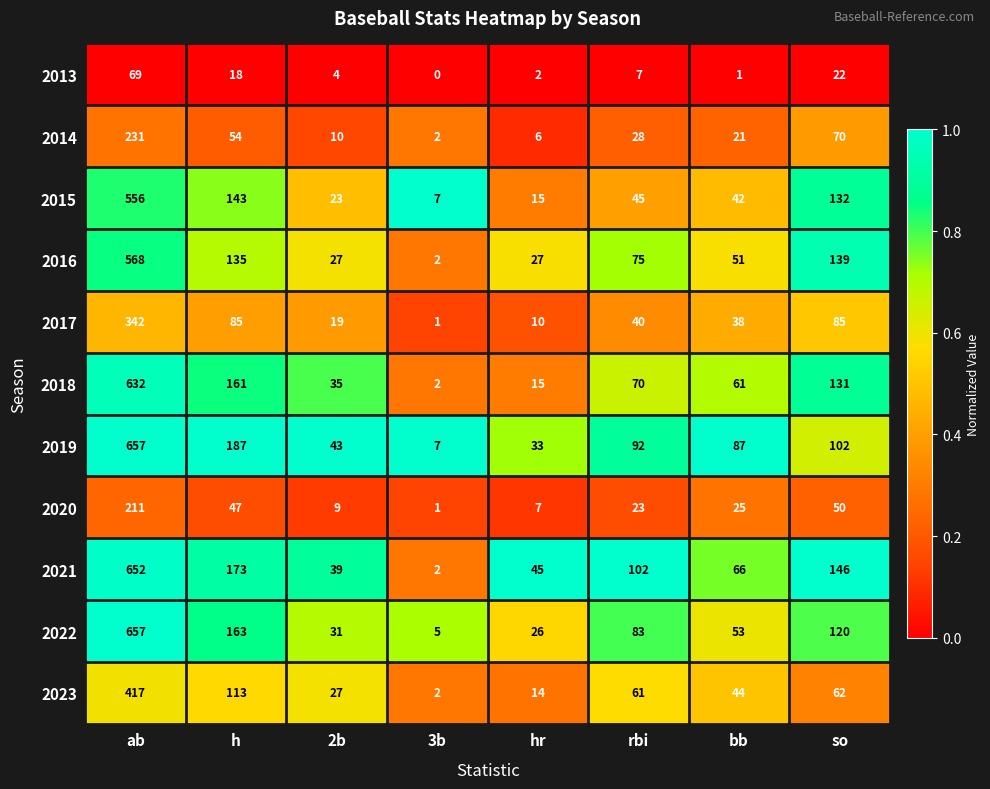

Which series has the largest total across all categories?

2021